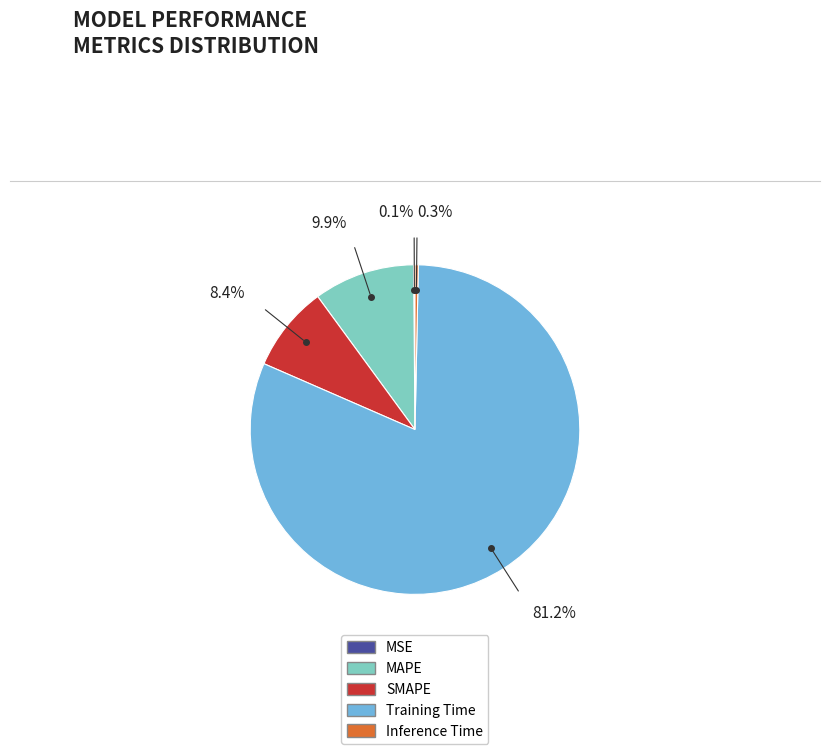

The Training Time slice represents 81% of the pie. True or false?

True